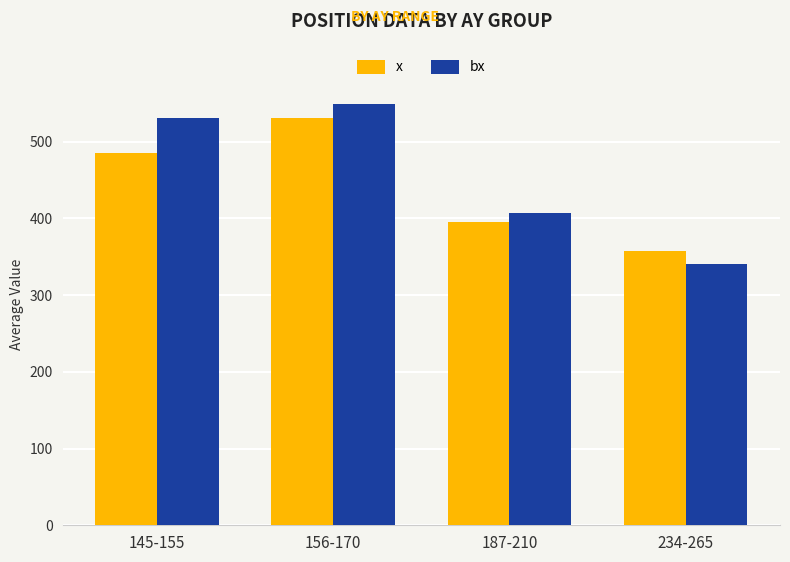

Which series has the widest spread of values?

bx